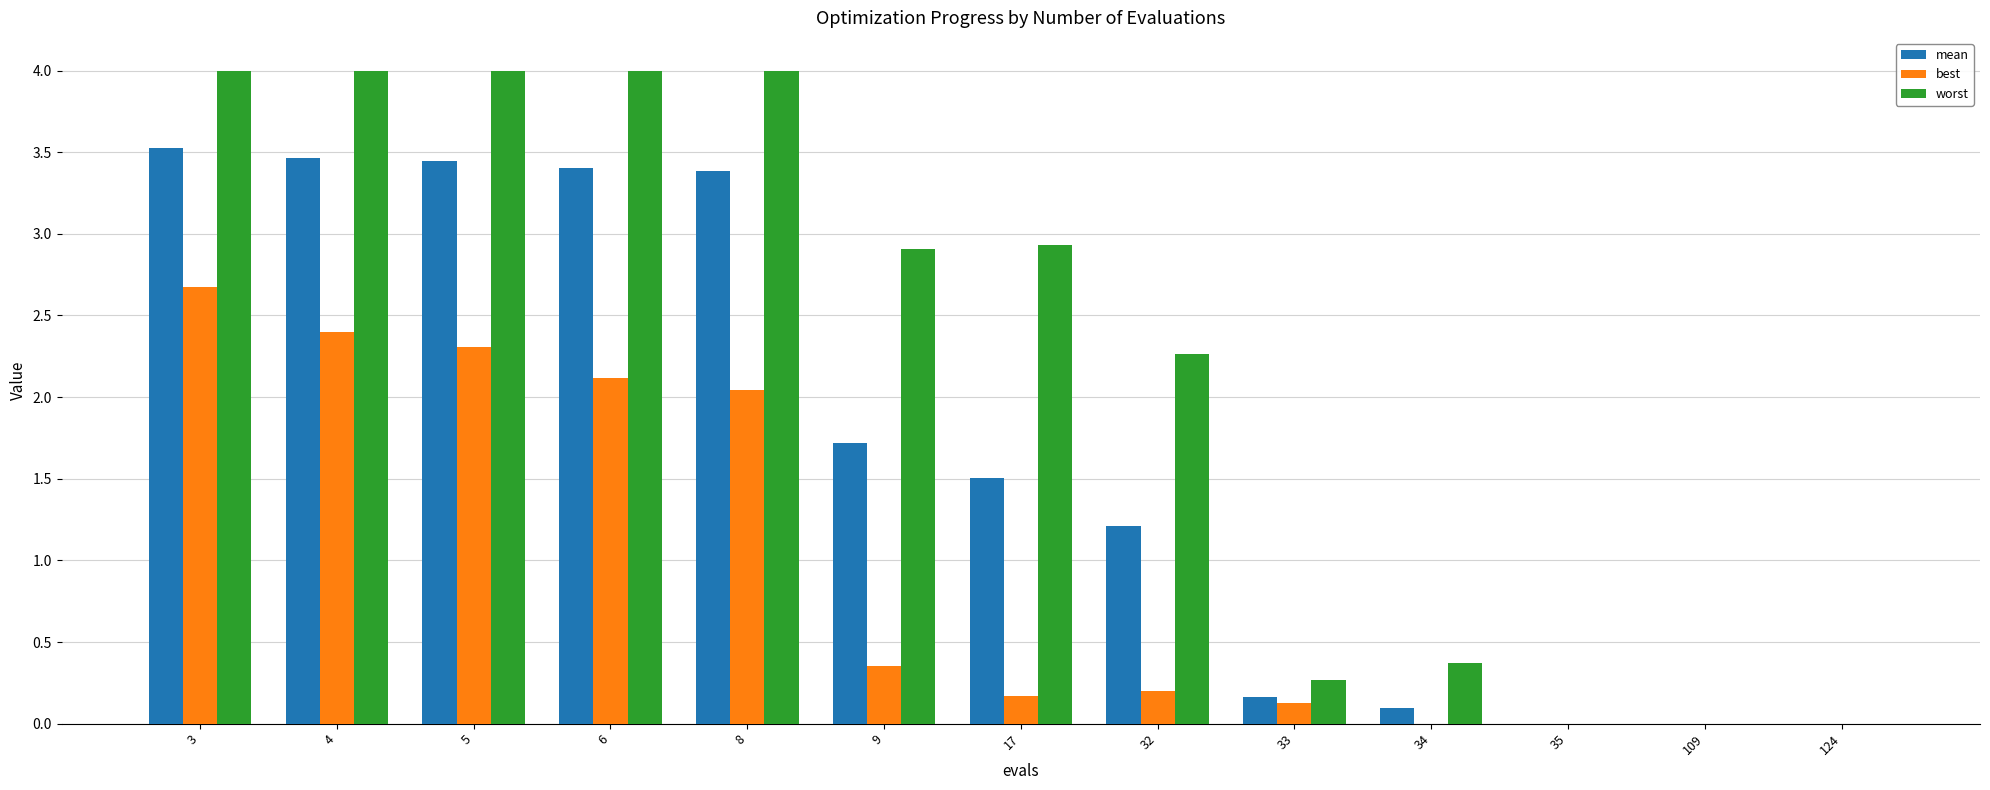

Count the number of data series in this chart.

3